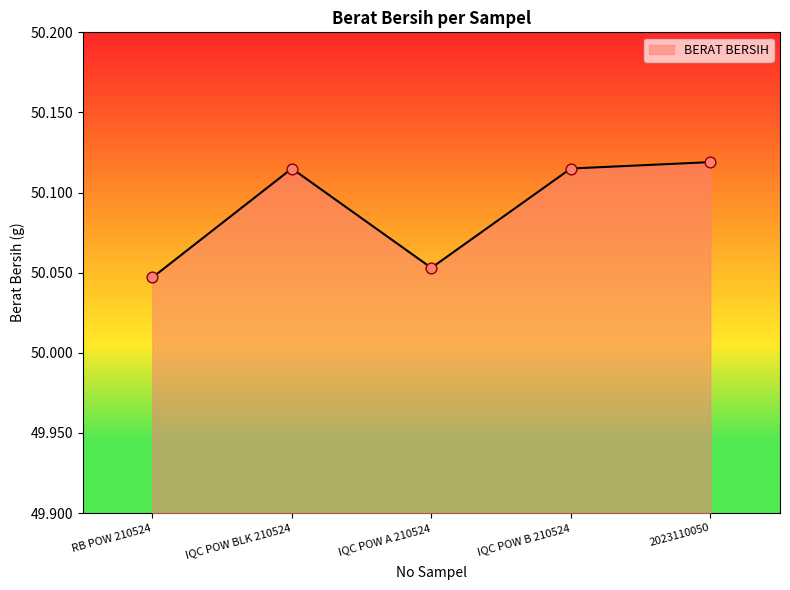

What is the ratio of the value at RB POW 210524 to the value at IQC POW A 210524?

1.0